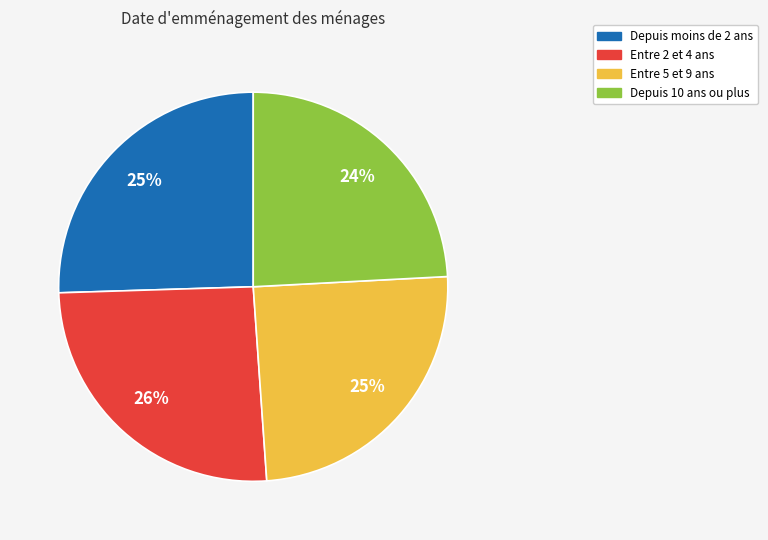

Is there any slice that represents more than half of the pie?

No